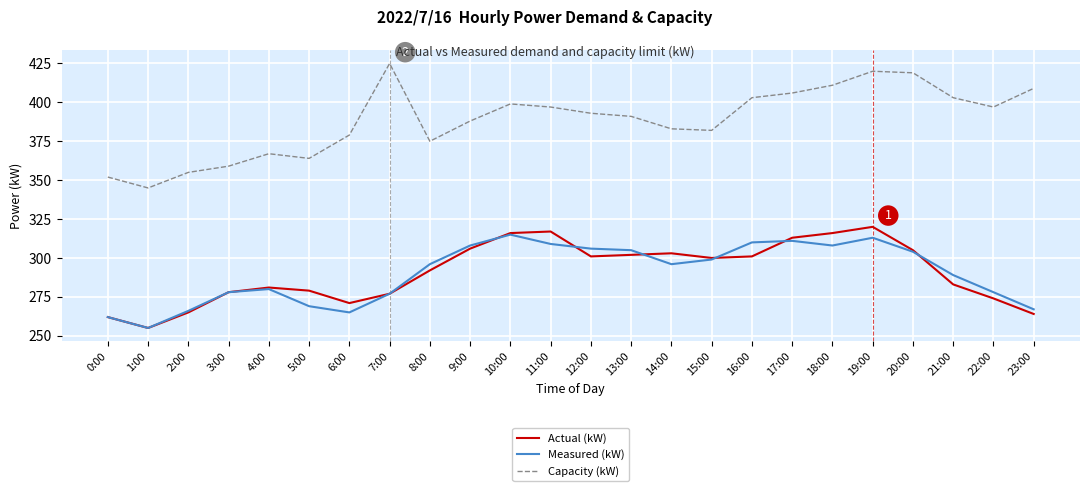

Reading left to right, list all the values displayed in this chart.

Actual (kW): 262	255	265	278	281	279	271	277	292	306	316	317	301	302	303	300	301	313	316	320	305	283	274	264
Measured (kW): 262	255	266	278	280	269	265	277	296	308	315	309	306	305	296	299	310	311	308	313	304	289	278	267
Capacity (kW): 352	345	355	359	367	364	379	425	375	388	399	397	393	391	383	382	403	406	411	420	419	403	397	409